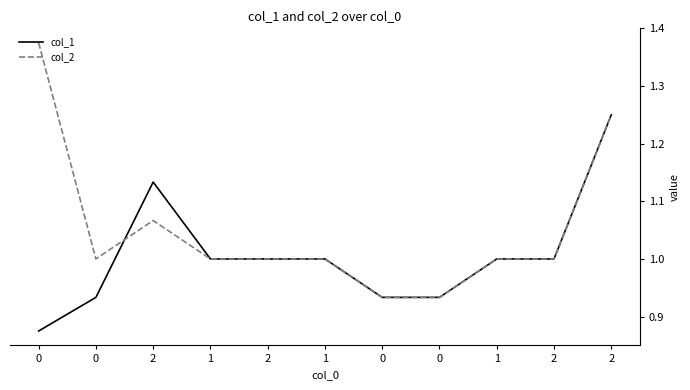

What are all the series names shown in the legend?

col_1, col_2